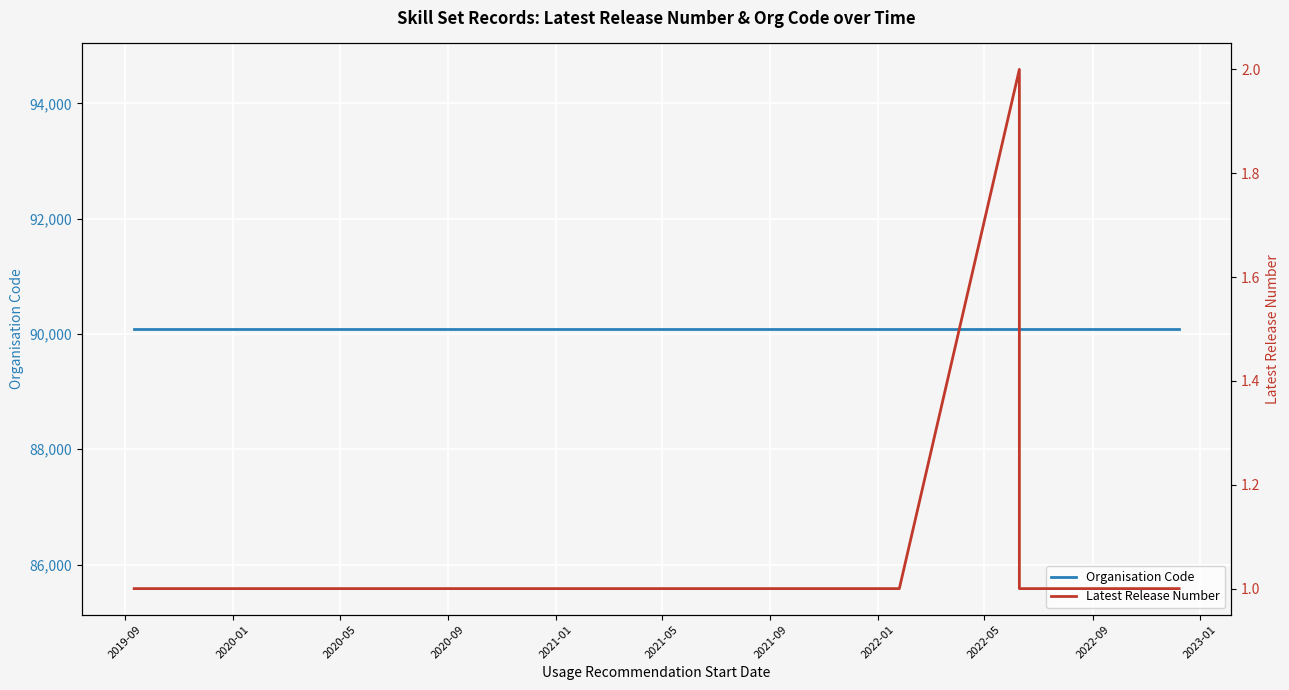

How many series are shown in this chart?

2